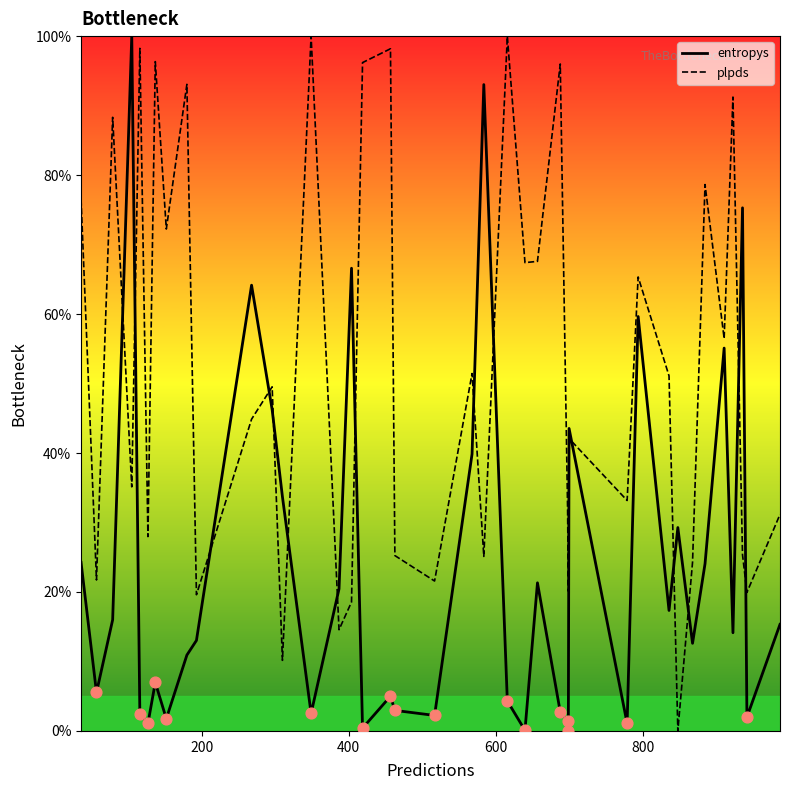

Which series reaches the minimum Y coordinate?

entropys